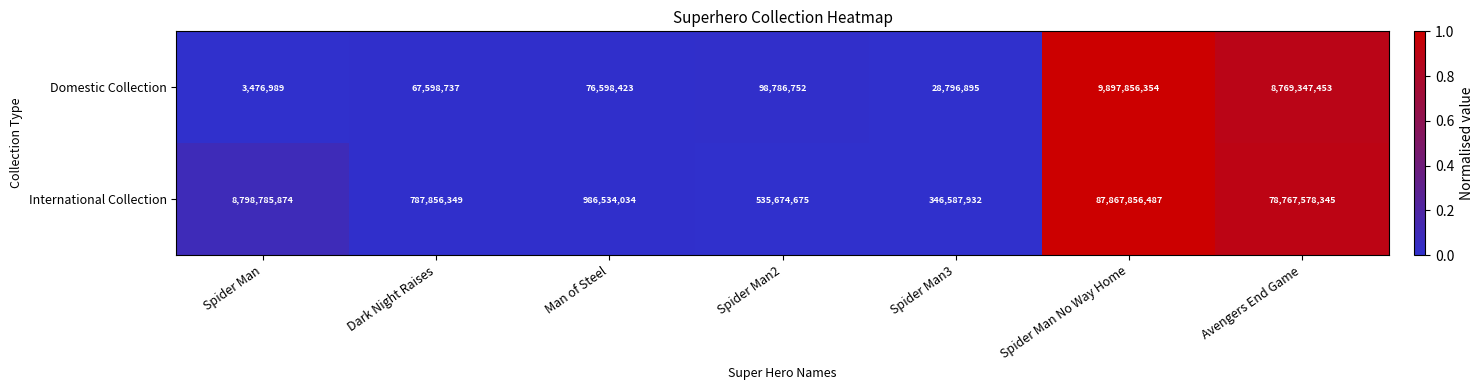

At which label does International Collection reach its peak?

Spider Man No Way Home